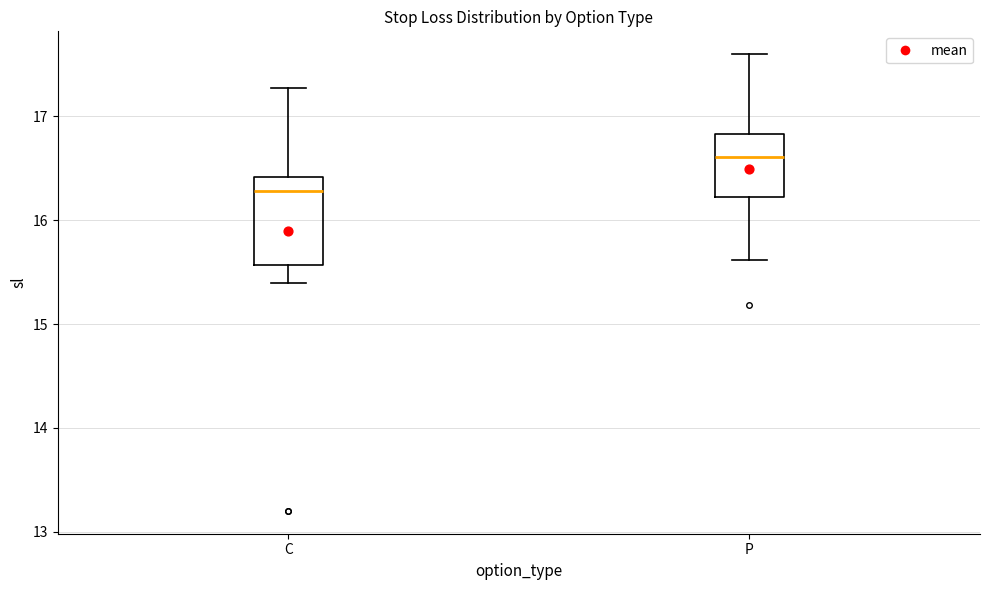

Which box is the tallest, from its lower edge to its upper edge?

C